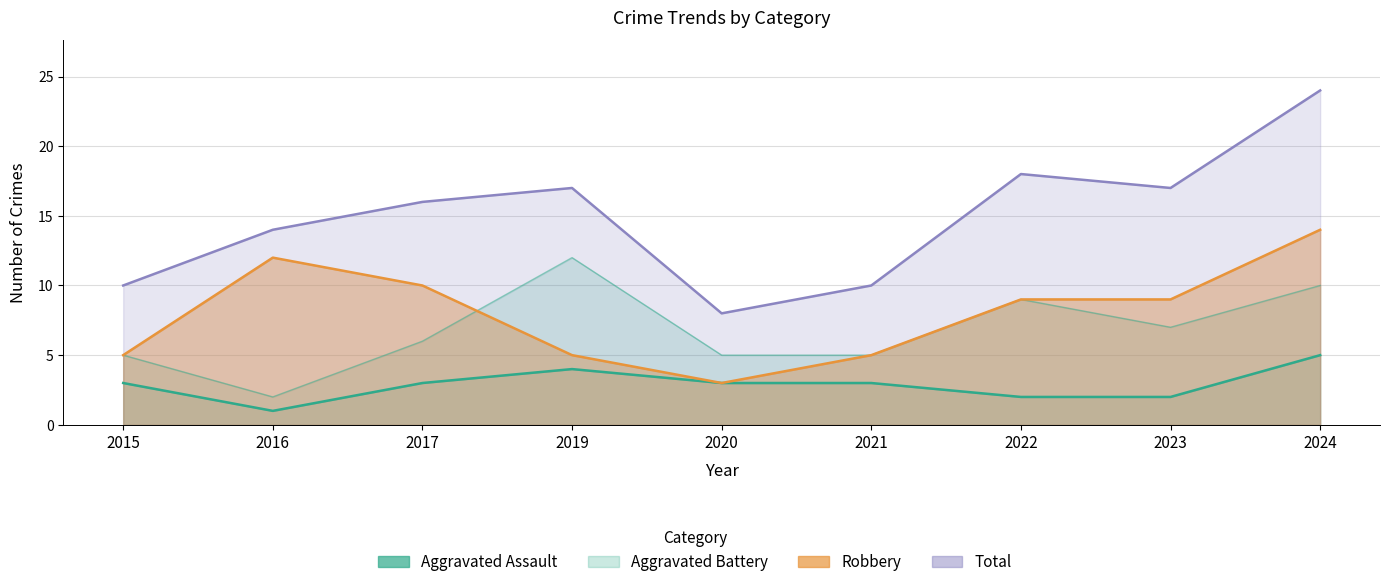

Count the number of categories in the chart.

9